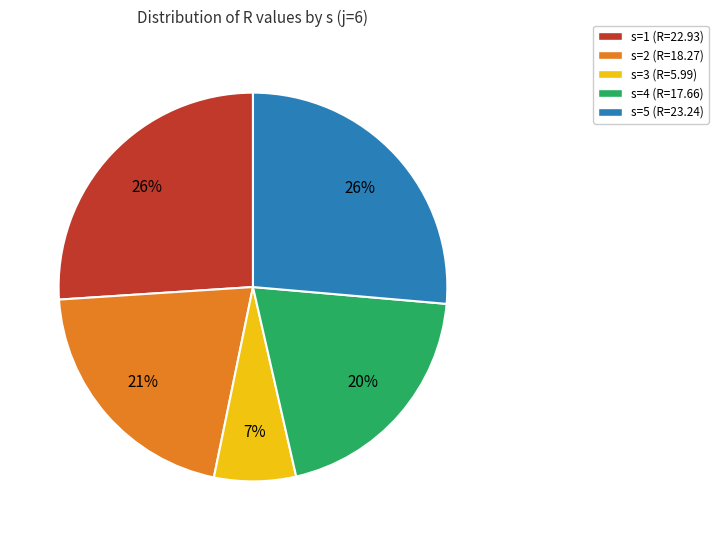

How many slices are in this pie chart?

5